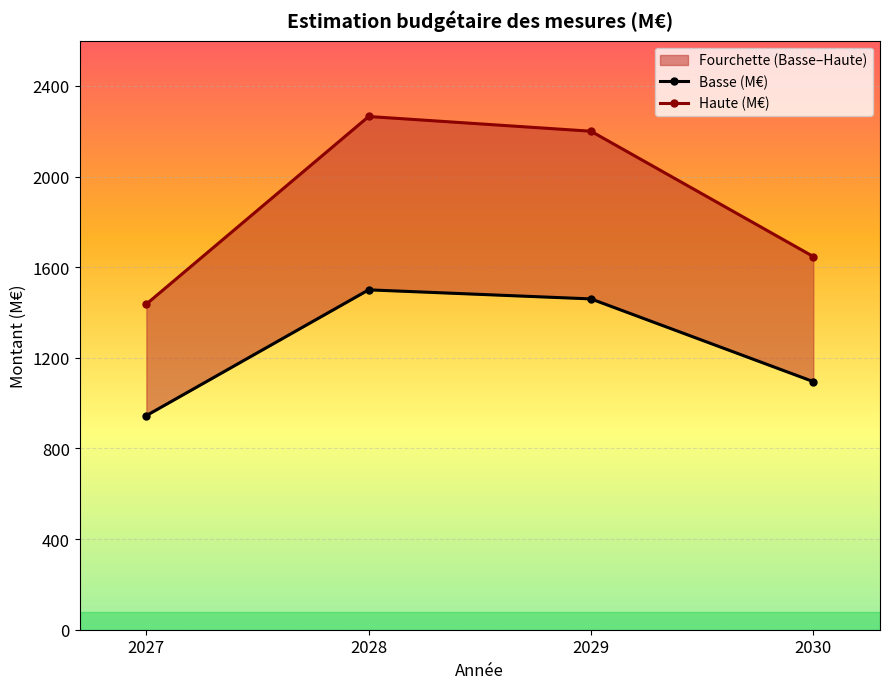

What is the difference between the maximum and second lowest values in the Basse (M€) series?

405